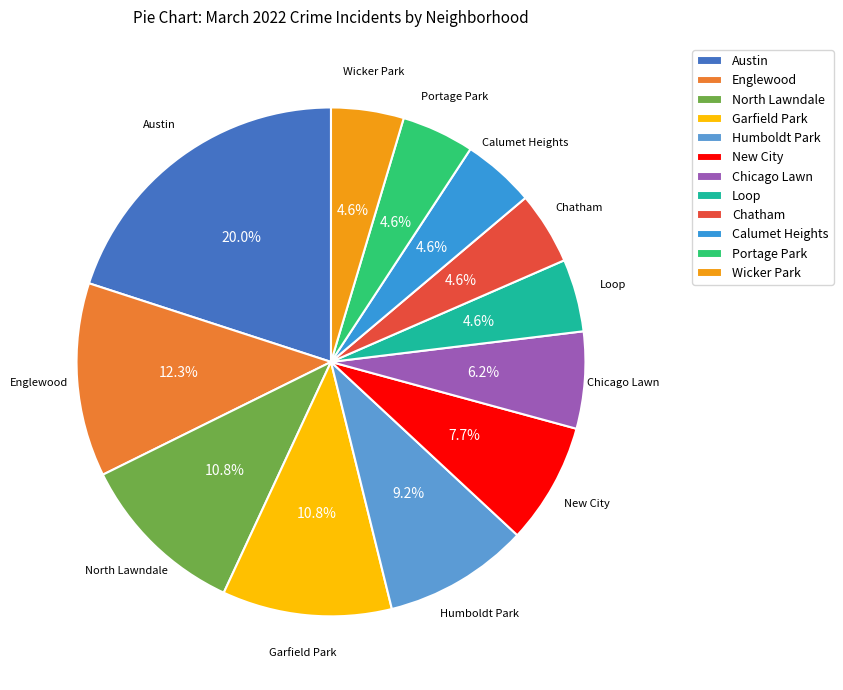

Which category has the biggest portion of the pie?

Austin